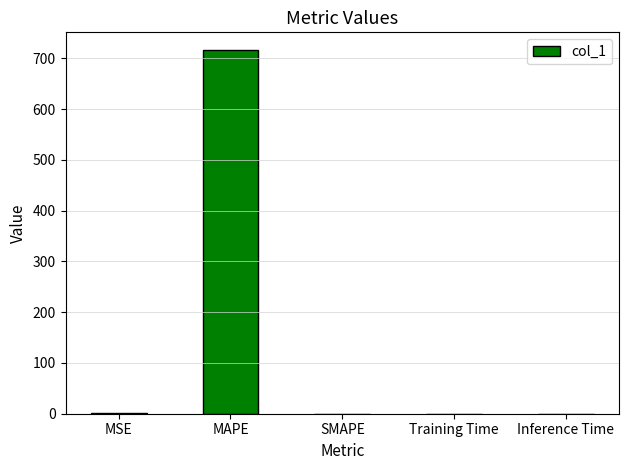

What is the average value?

143.1